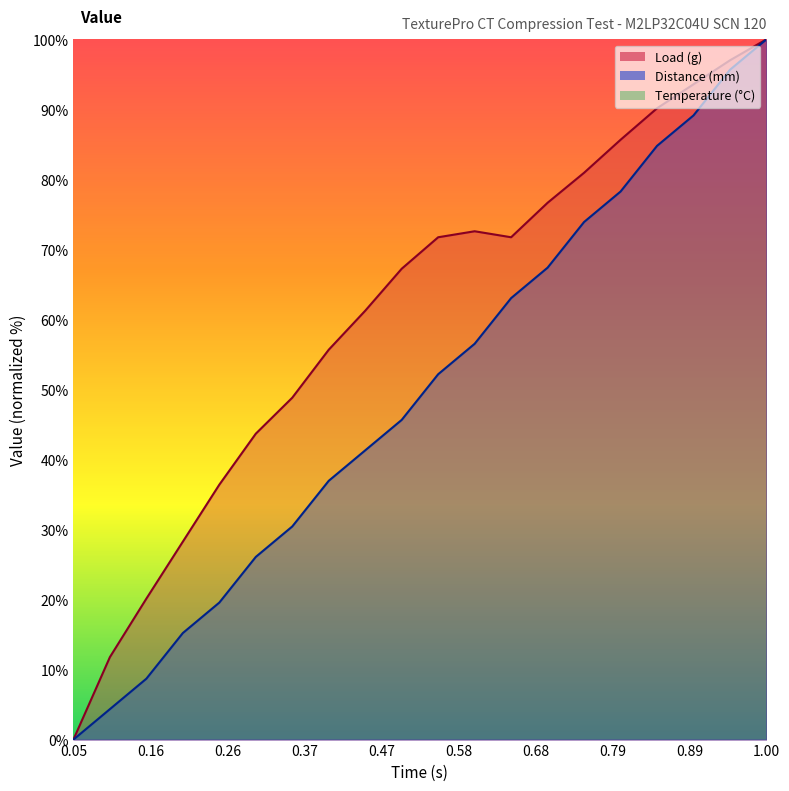

Read the Distance (mm) value at 0.35.

30.4